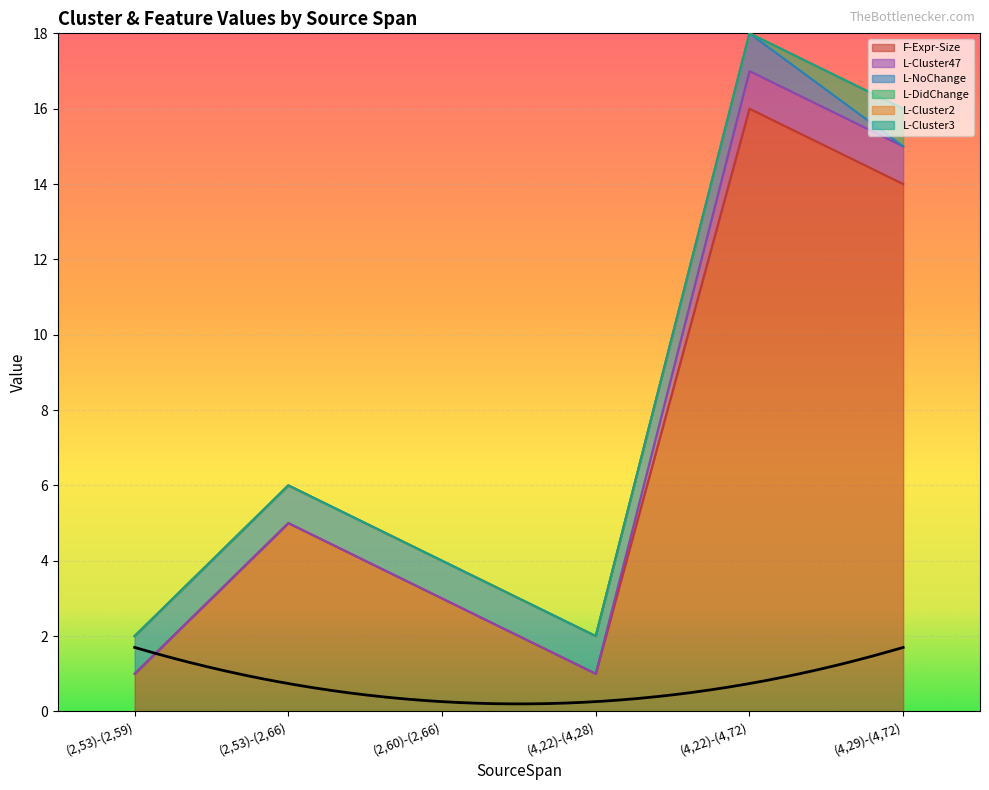

What are all the series names shown in the legend?

F-Expr-Size, L-Cluster47, L-NoChange, L-DidChange, L-Cluster2, L-Cluster3